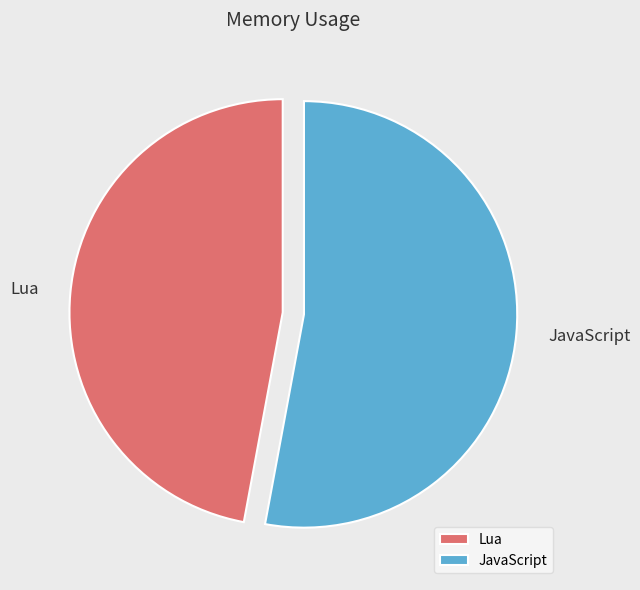

Is there any slice that represents more than half of the pie?

Yes